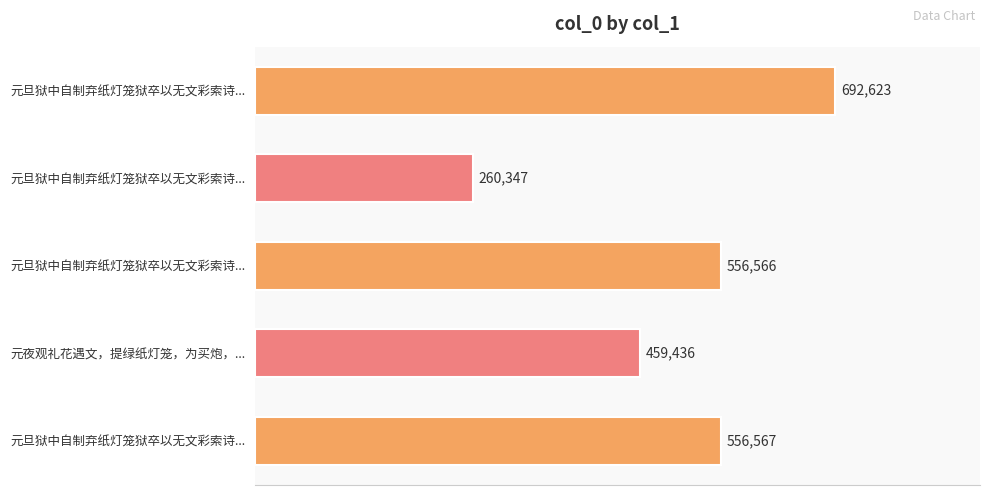

Are the bars horizontal?

Yes